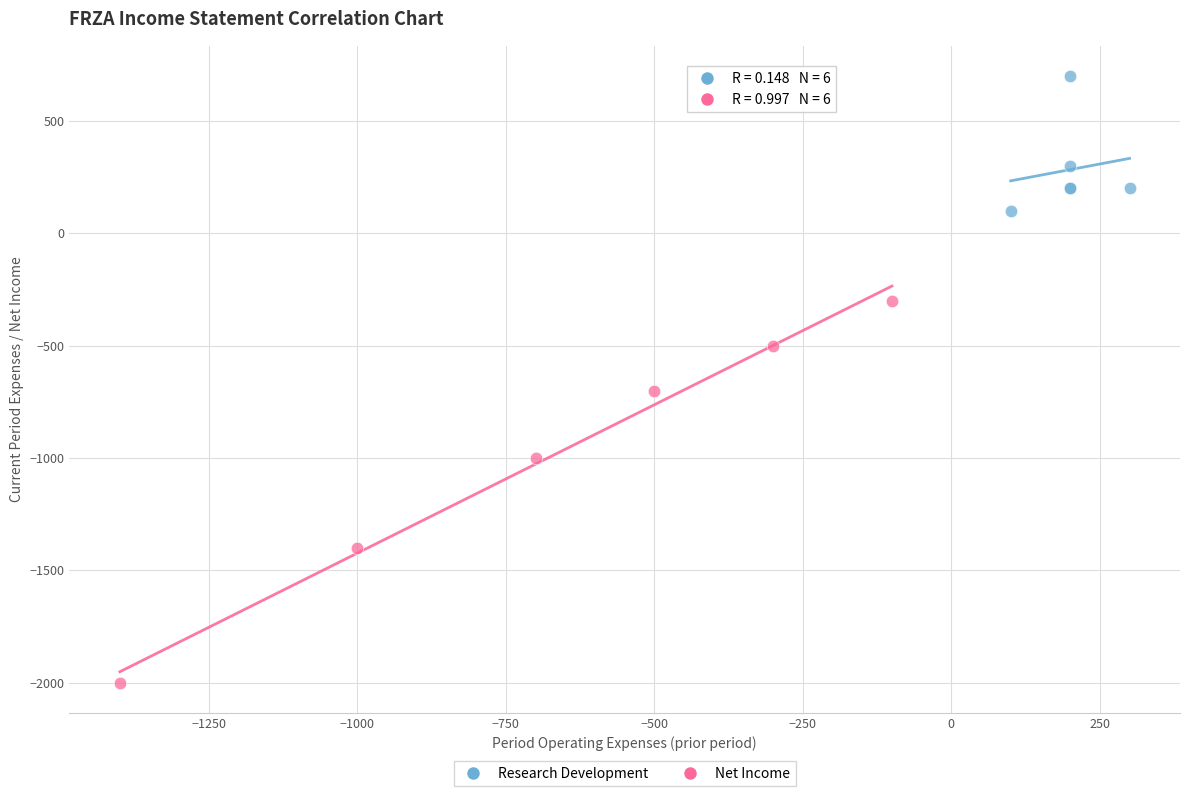

Which series has the widest spread of Y values?

Net Income